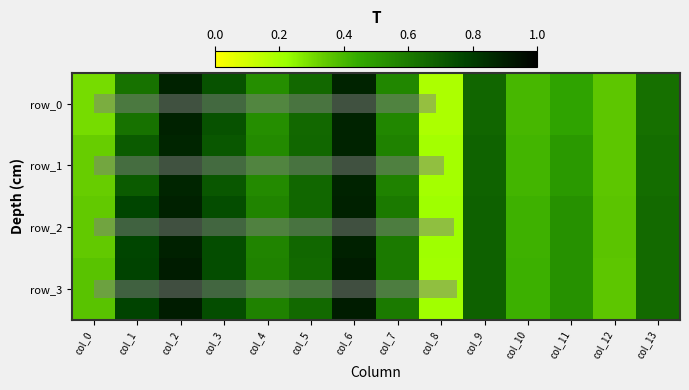

Which label corresponds to the largest value in the chart?

col_2